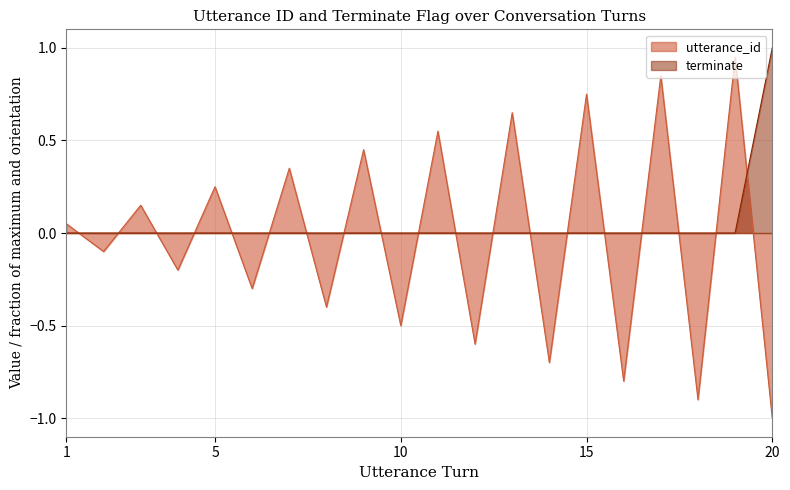

Between 6 and 13, which is larger?

6